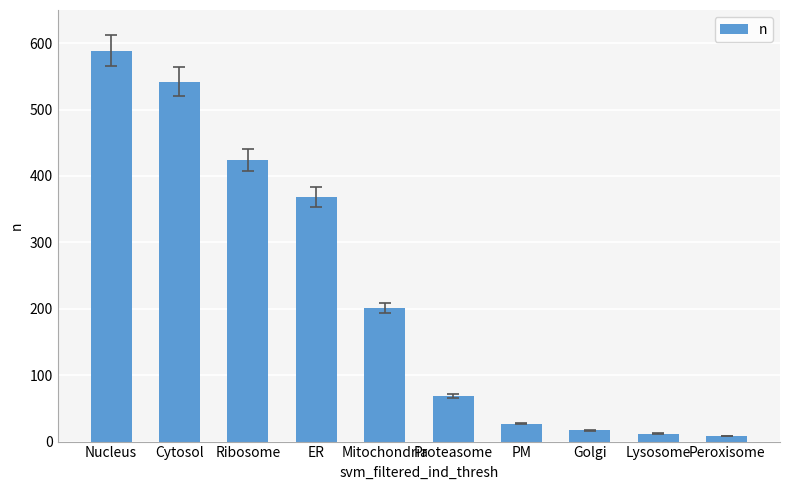

What is the smallest value displayed?

8